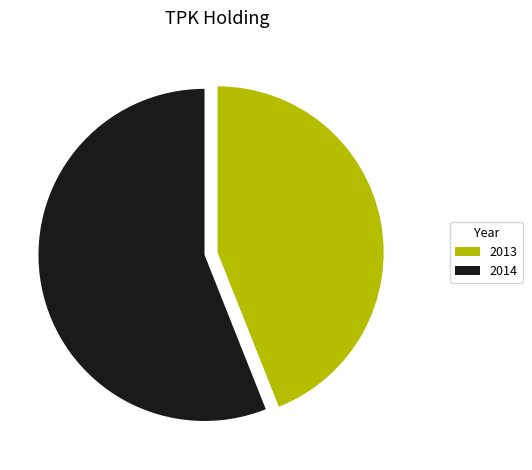

True or false: 2013 accounts for 35% of the total.

False